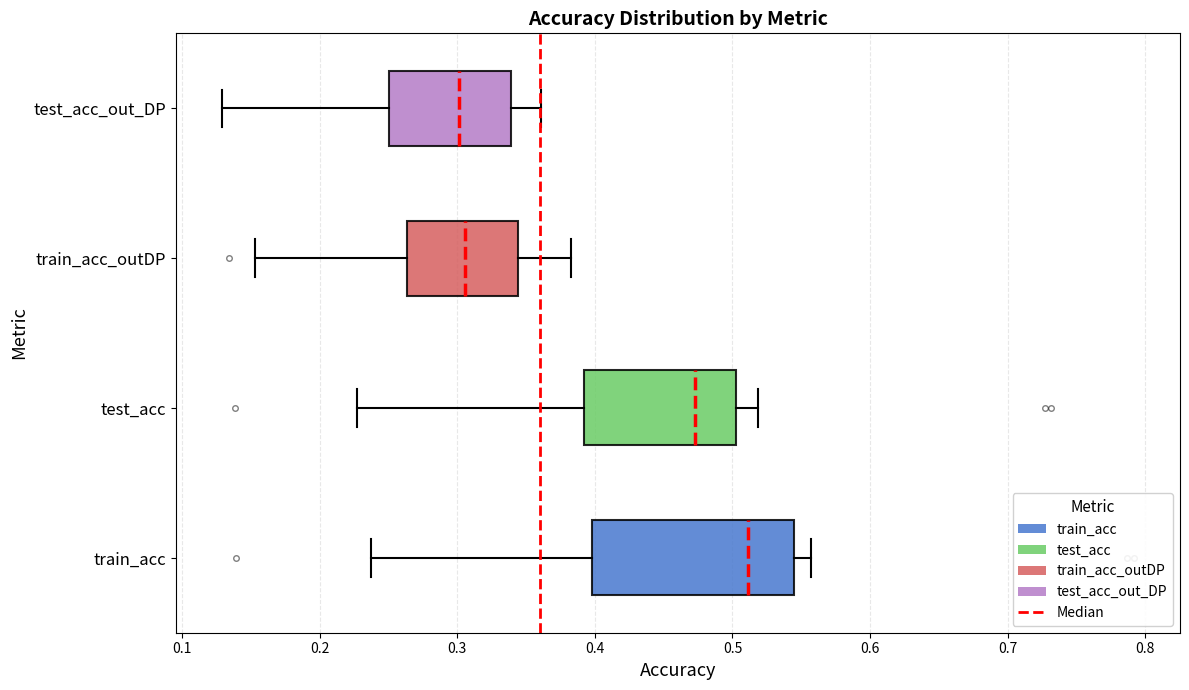

Reading bottom to top, read every box against the x-axis: the position of its median line, the range the box covers, and the ends of its whiskers. The values are not printed on the chart, so give them approximately, as read against the axis.

train_acc: median 0.51, box 0.40 to 0.54, whiskers 0.24 to 0.56
test_acc: median 0.47, box 0.39 to 0.50, whiskers 0.23 to 0.52
train_acc_outDP: median 0.31, box 0.26 to 0.34, whiskers 0.15 to 0.38
test_acc_out_DP: median 0.30, box 0.25 to 0.34, whiskers 0.13 to 0.36